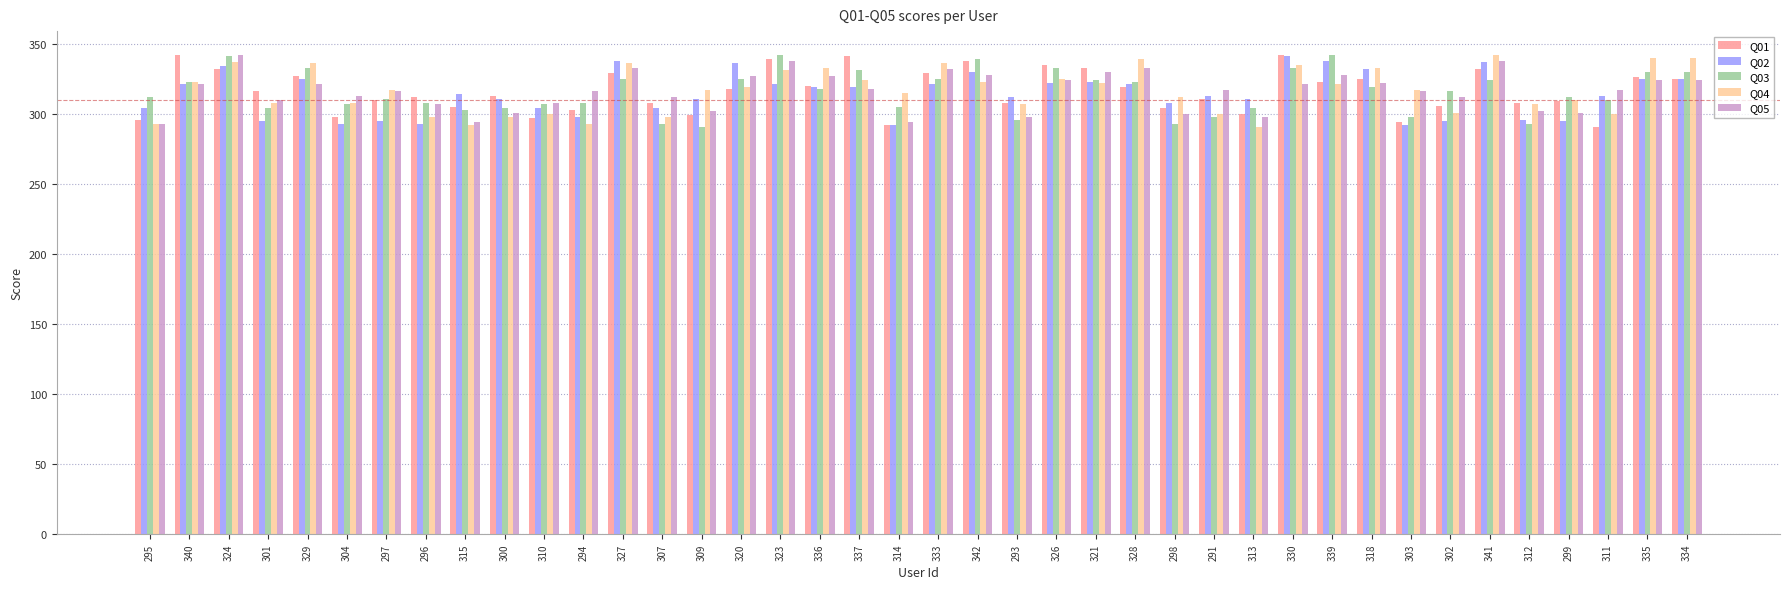

How many data points does each series have?

40